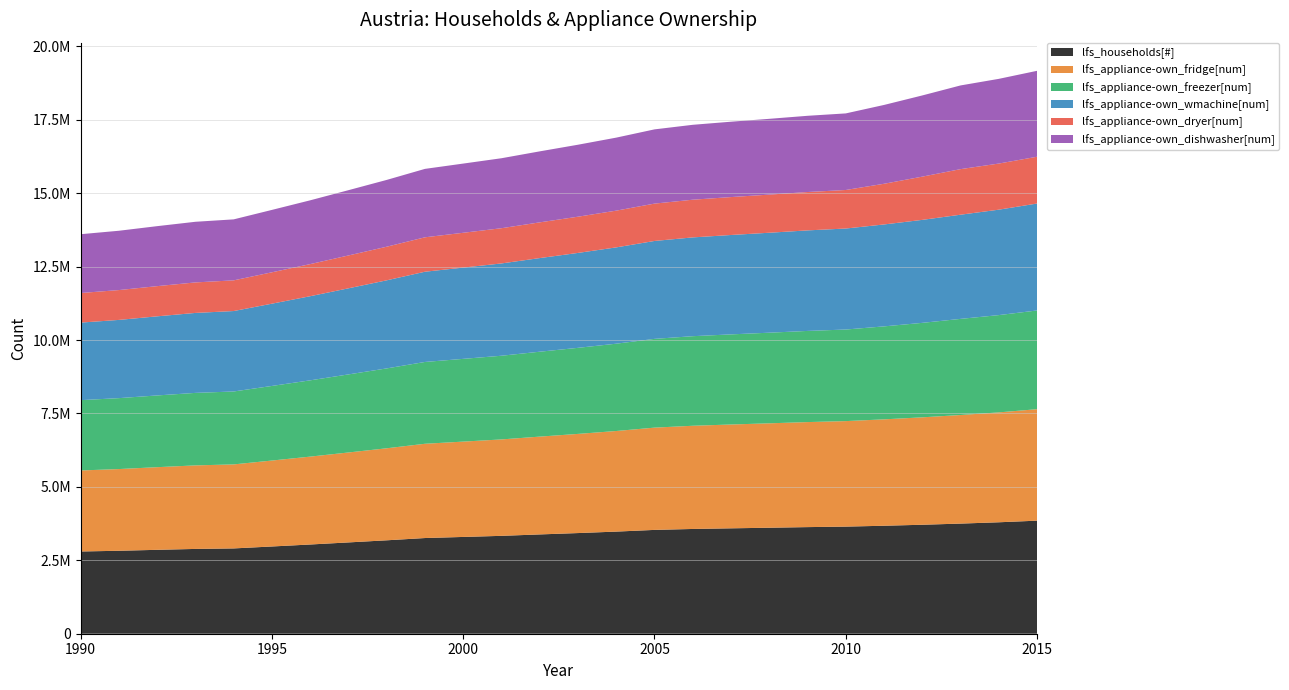

Reading right to left, extract all data points from this chart.

lfs_households[#]: 3849742.6	3794730.6	3749716.1	3710556.5	3676542.6	3647005.7	3630227.8	3609030.8	3588814.6	3567112.4	3535068.5	3477255.4	3427478.0	3380981.1	3332803.0	3295340.8	3258147.3	3180812.5	3108886.0	3037840.7	2970639.1	2904302.6	2887369.6	2856739.6	2824498.9	2800299.6
lfs_appliance-own_fridge[num]: 3795846.2	3741604.4	3697220.0	3657495.5	3622865.1	3592665.3	3576137.4	3555256.3	3535341.2	3513962.4	3482396.0	3425444.3	3376408.6	3330604.5	3283144.3	3246240.3	3209601.0	3133418.3	3062563.6	2992576.9	2926376.6	2861028.5	2844347.8	2814174.1	2782413.9	2758575.2
lfs_appliance-own_freezer[num]: 3360825.3	3312799.8	3273502.1	3217052.5	3165503.2	3118189.9	3103844.8	3085721.4	3068436.4	3049881.1	3022483.6	2973053.3	2930493.7	2890738.9	2849546.6	2817516.4	2785716.0	2719594.6	2658097.6	2597353.8	2539896.4	2483178.7	2468701.0	2442512.3	2414946.6	2394256.2
lfs_appliance-own_wmachine[num]: 3641856.5	3589815.1	3547231.4	3506475.9	3470656.2	3439126.4	3423304.8	3403316.1	3384252.1	3363787.0	3333569.6	3279051.8	3232111.8	3188265.2	3142833.3	3107506.4	3072432.9	2999506.1	2931679.5	2864683.8	2801312.7	2738757.3	2722789.5	2693905.4	2663502.5	2640682.6
lfs_appliance-own_dryer[num]: 1593023.5	1570259.5	1551632.5	1472348.8	1385321.2	1312192.6	1306156.0	1298529.3	1291255.5	1283447.0	1271917.7	1251116.5	1233206.6	1216477.0	1199142.5	1185663.6	1172281.4	1144456.3	1118577.2	1093015.1	1068836.0	1044968.1	1038875.6	1027854.9	1016254.7	1007547.8
lfs_appliance-own_dishwasher[num]: 2925804.4	2883995.3	2849784.2	2764364.6	2683876.1	2607609.1	2595612.9	2580457.1	2566002.4	2550485.3	2527574.0	2486237.6	2450646.8	2417401.5	2382954.2	2356168.7	2329575.4	2274280.9	2222853.5	2172056.1	2124007.0	2076576.3	2064469.3	2042568.8	2019516.7	2002214.2